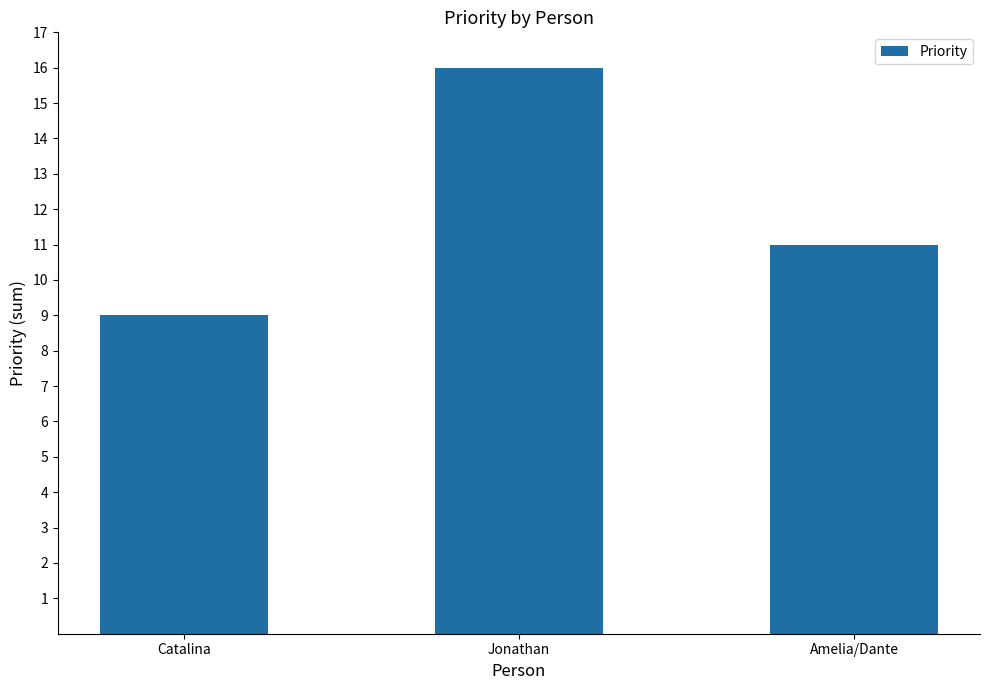

Reading left to right, what are all the values shown in this chart?

9	16	11